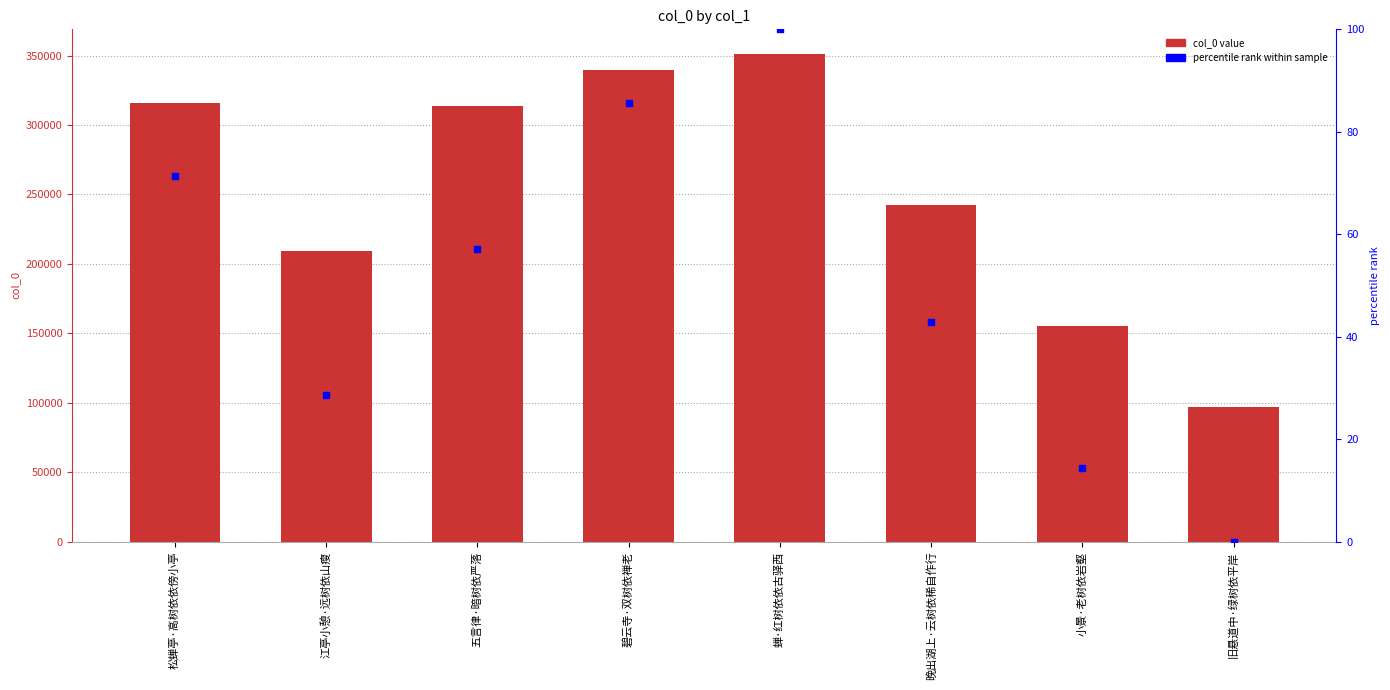

Which series has the largest total across all categories?

col_0